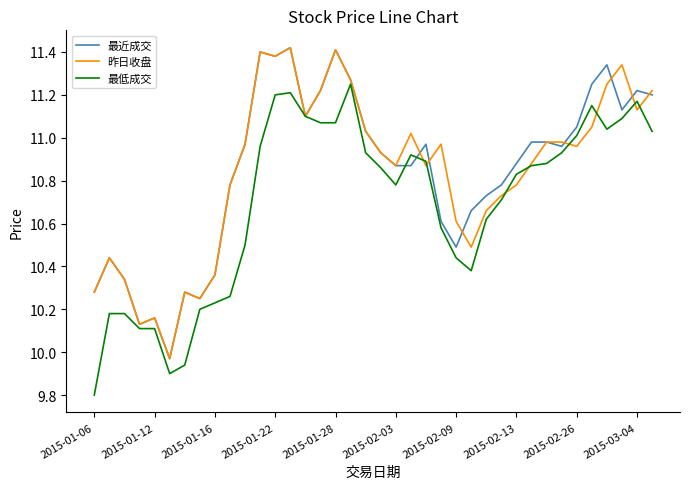

What is the minimum value for 最低成交?

9.8